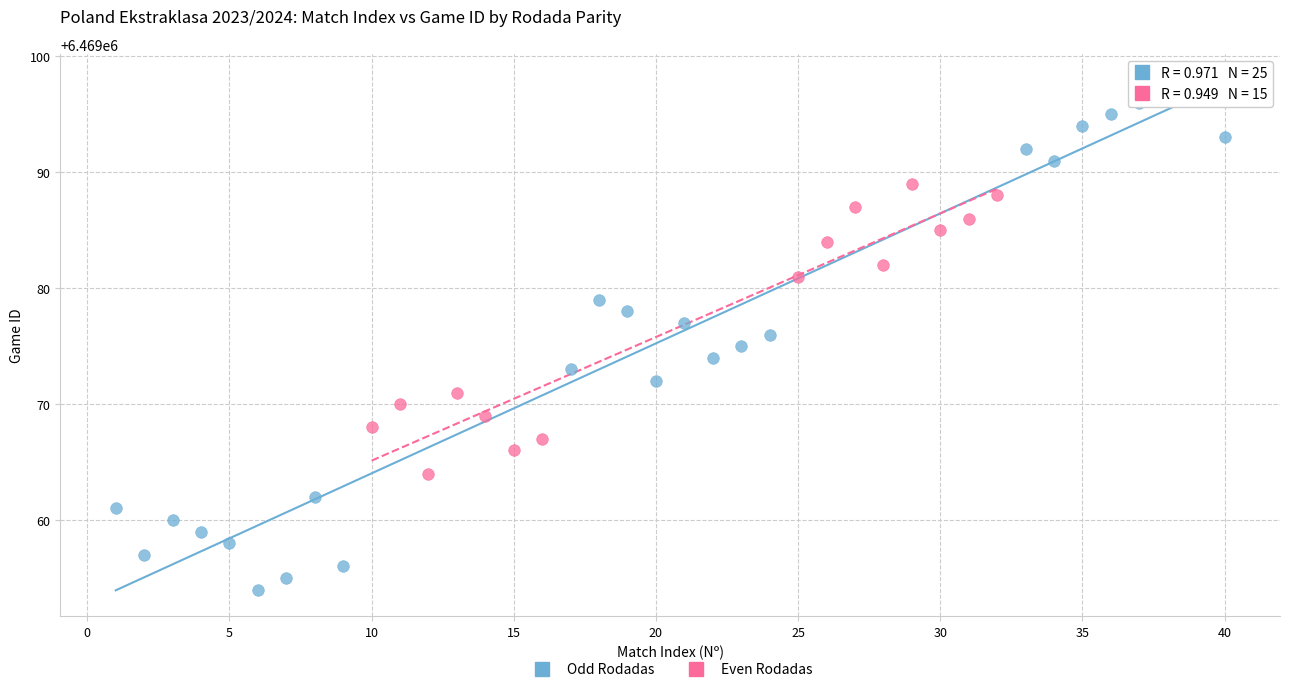

Which series has the widest spread of Y values?

Odd Rodadas